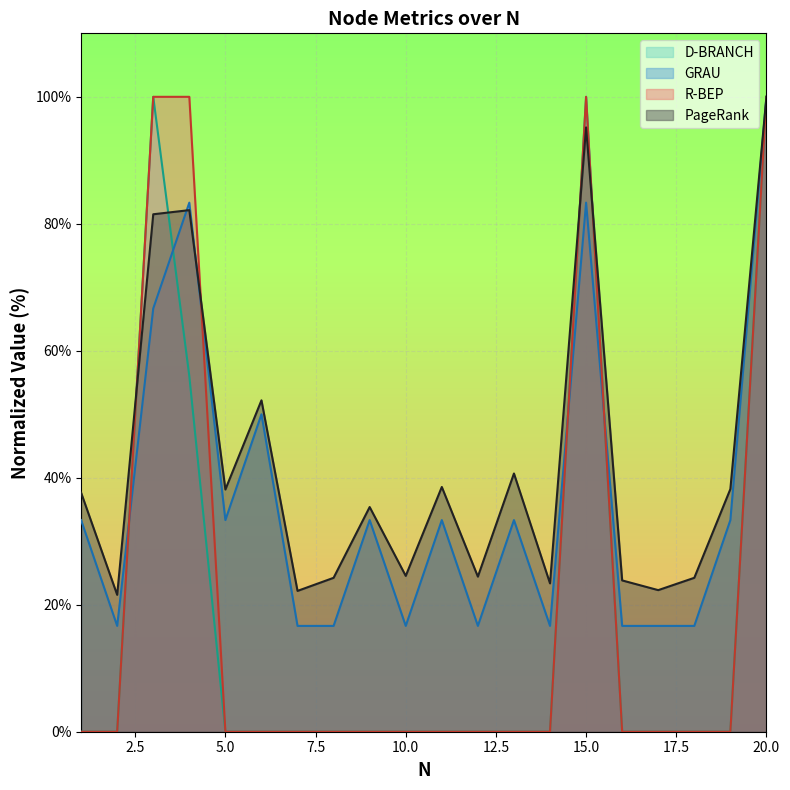

Reading right to left, what are all the values shown in this chart?

PageRank: 100.0	38.2	24.2	22.3	23.8	95.2	23.4	40.7	24.4	38.5	24.5	35.4	24.2	22.2	52.2	38.2	82.2	81.5	21.6	37.6
GRAU: 100.0	33.3	16.7	16.7	16.7	83.3	16.7	33.3	16.7	33.3	16.7	33.3	16.7	16.7	50.0	33.3	83.3	66.7	16.7	33.3
R-BEP: 100.0	0.0	0.0	0.0	0.0	100.0	0.0	0.0	0.0	0.0	0.0	0.0	0.0	0.0	0.0	0.0	100.0	100.0	0.0	0.0
D-BRANCH: 100.0	0.0	0.0	0.0	0.0	100.0	0.0	0.0	0.0	0.0	0.0	0.0	0.0	0.0	0.0	0.0	56.0	100.0	0.0	0.0